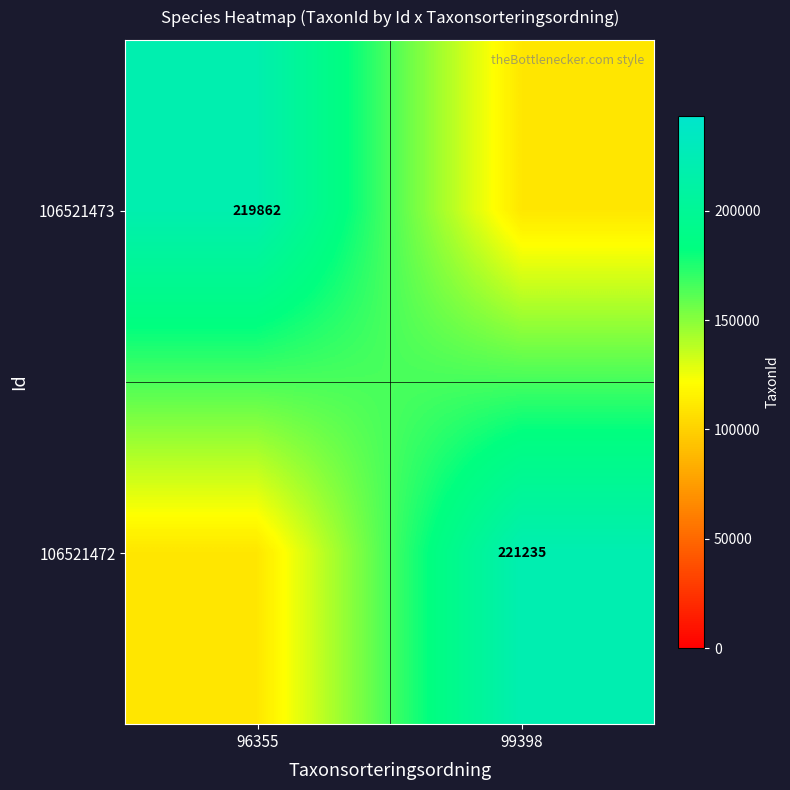

Is the value of 106521473 at 96355 greater than the value of 106521472 at 99398?

No